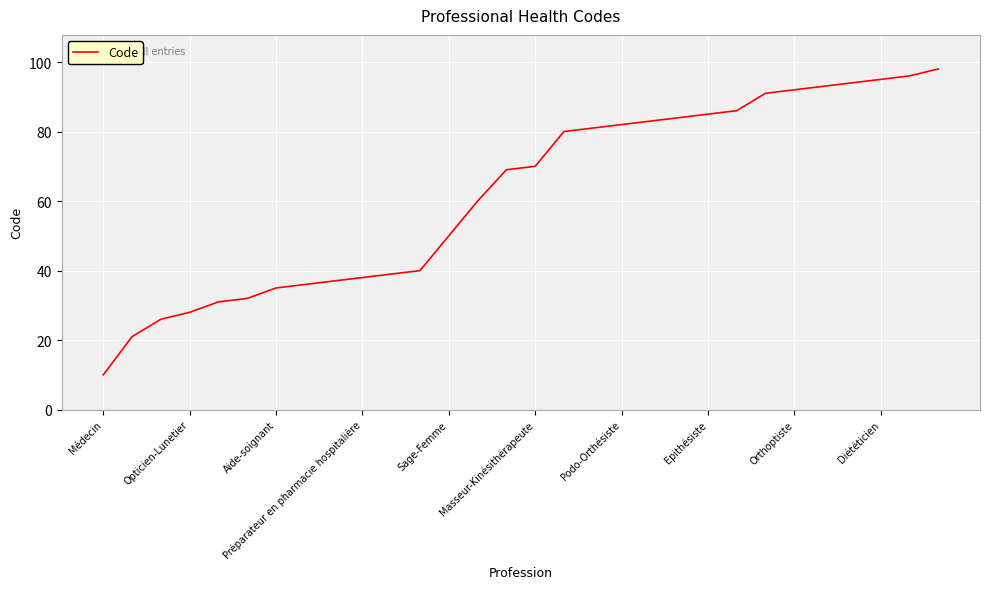

What is the smallest value displayed?

10